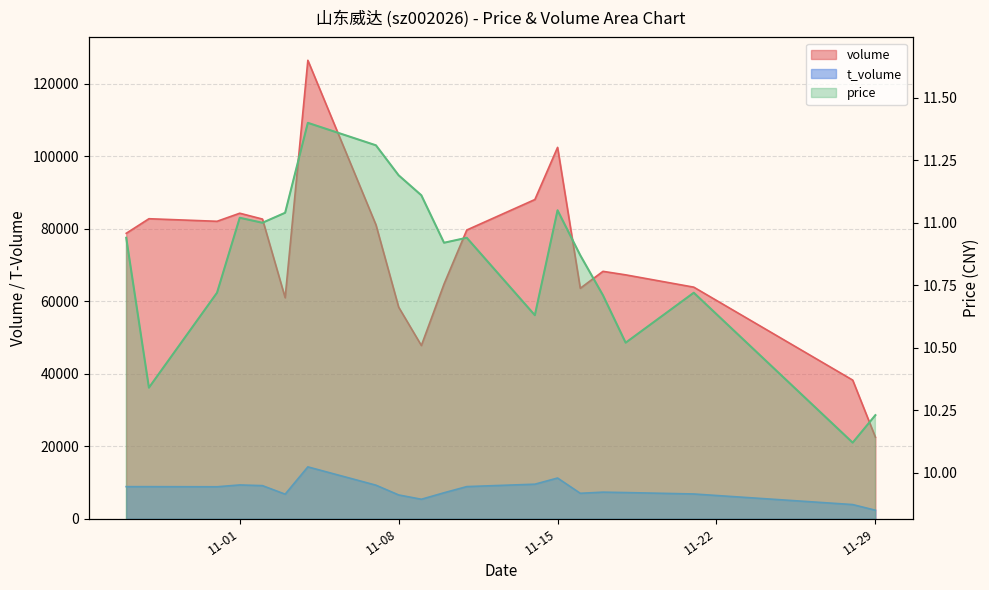

At which category is the sum across all series the highest?

2022-11-04